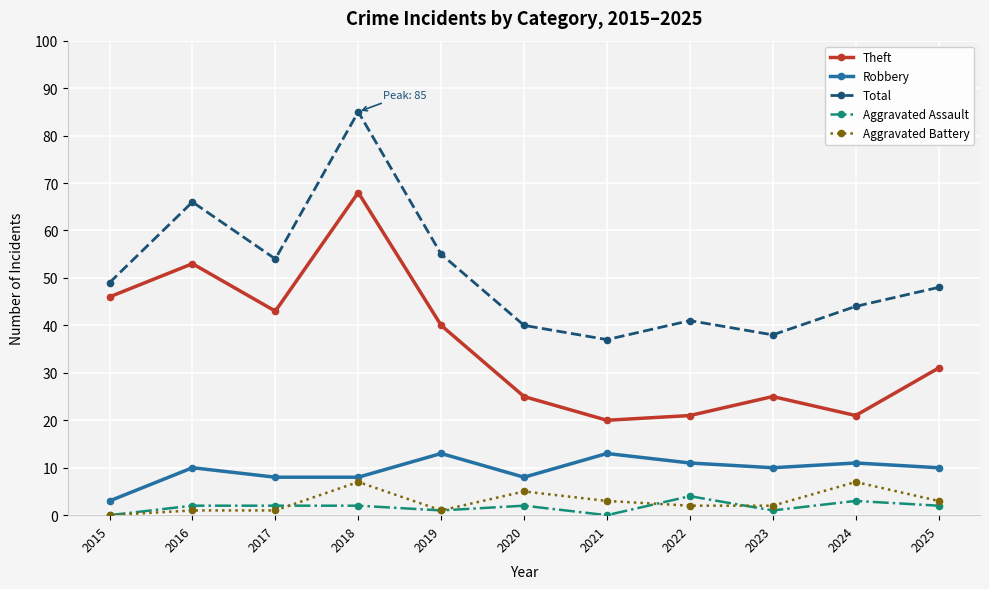

What is the maximum value for Aggravated Assault?

4